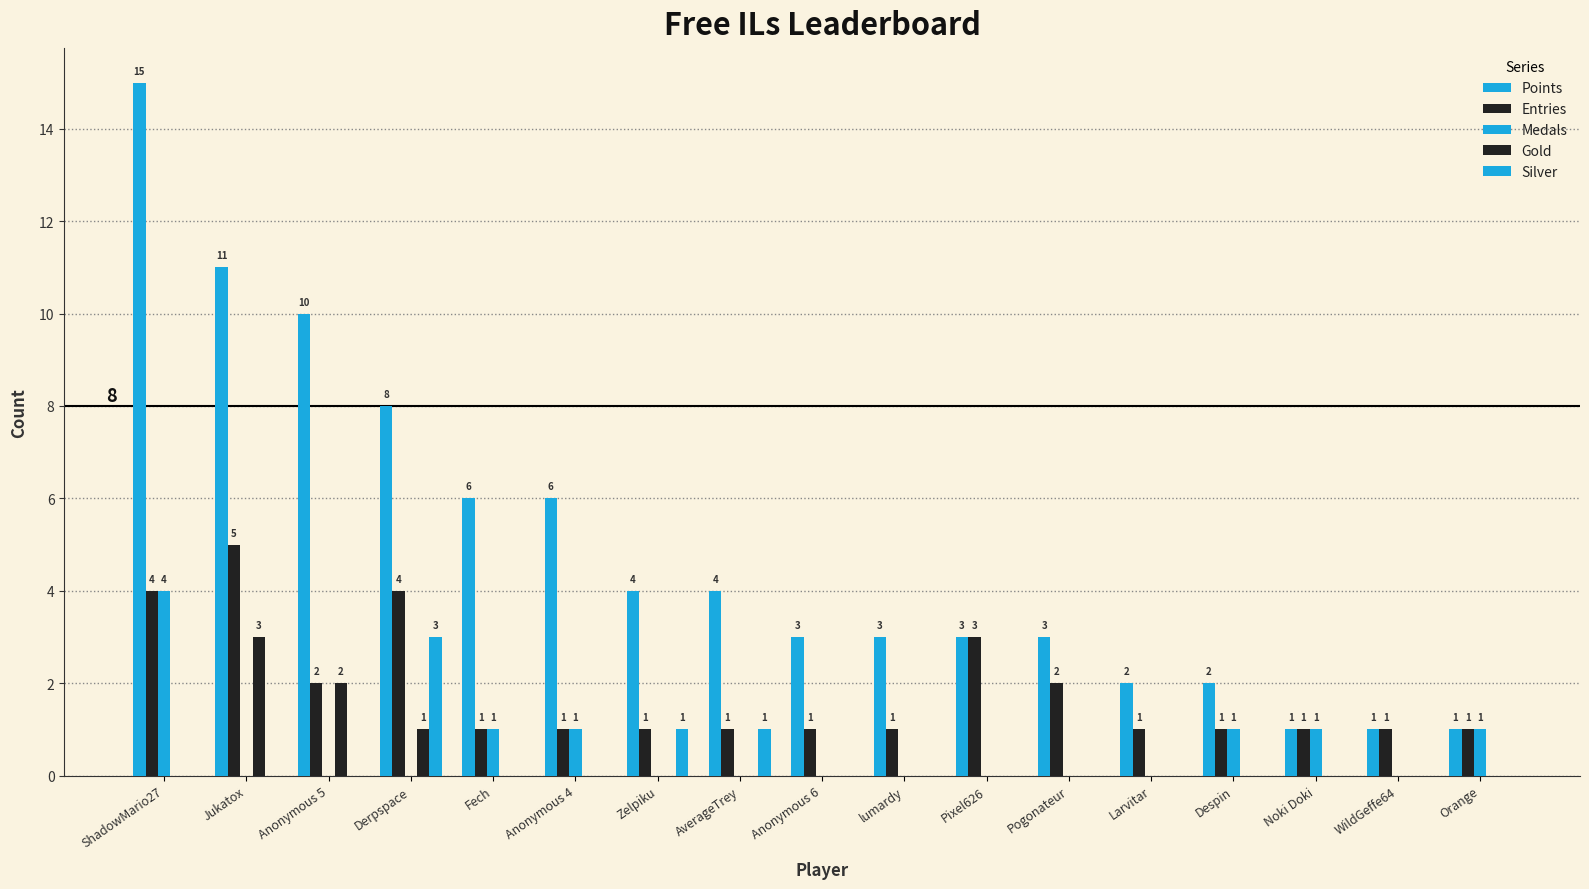

Reading right to left, transcribe all the data shown in this chart.

Points: 1	1	1	2	2	3	3	3	3	4	4	6	6	8	10	11	15
Entries: 1	1	1	1	1	2	3	1	1	1	1	1	1	4	2	5	4
Medals: 1	0	1	1	0	0	0	0	0	0	0	1	1	0	0	0	4
Gold: 0	0	0	0	0	0	0	0	0	0	0	0	0	1	2	3	0
Silver: 0	0	0	0	0	0	0	0	0	1	1	0	0	3	0	0	0